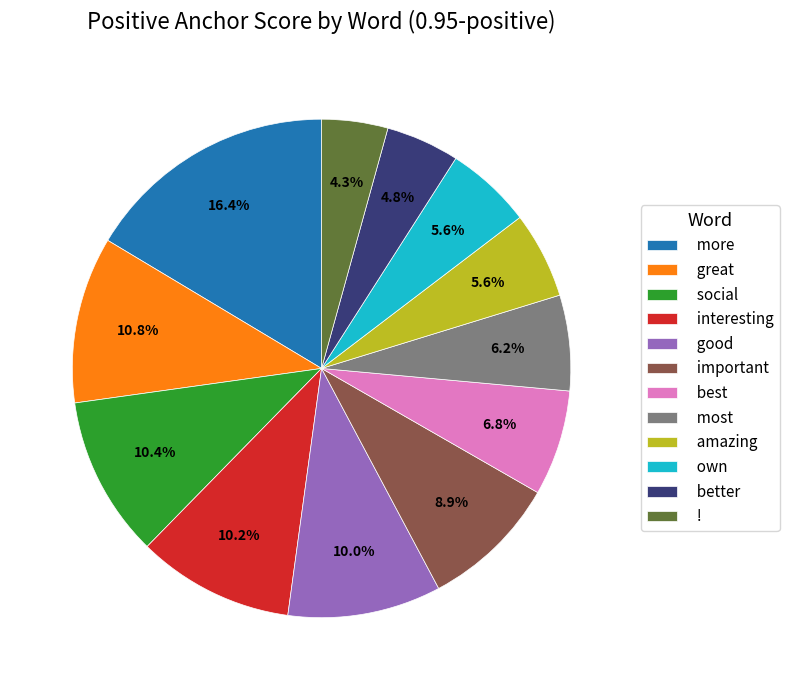

Count the number of slices in the pie.

12